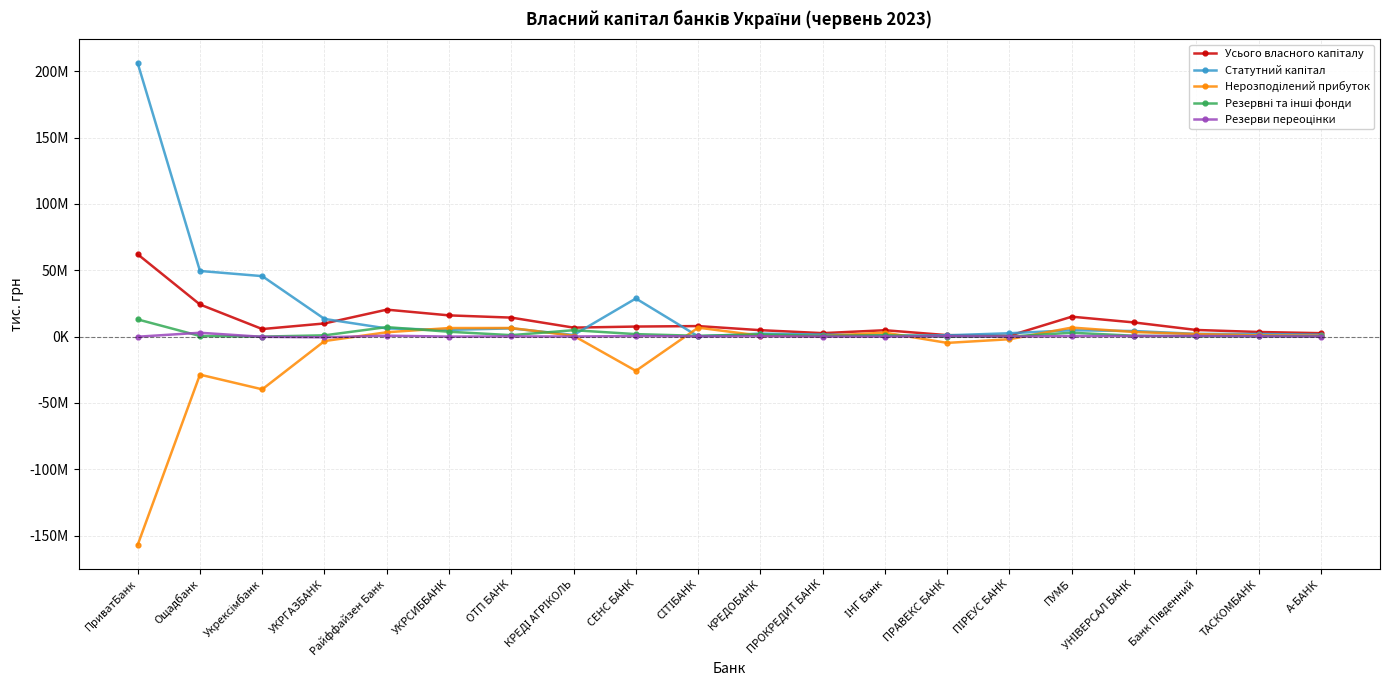

Is this an area chart (filled region under the line)?

No